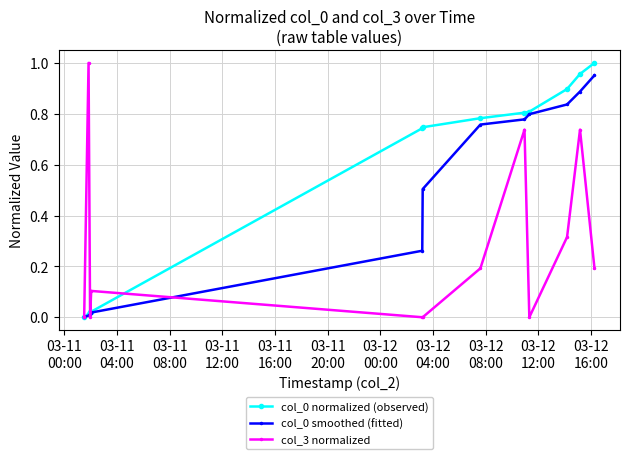

What is the value of the col_0 smoothed (fitted) point at the 6th from the left?

0.5